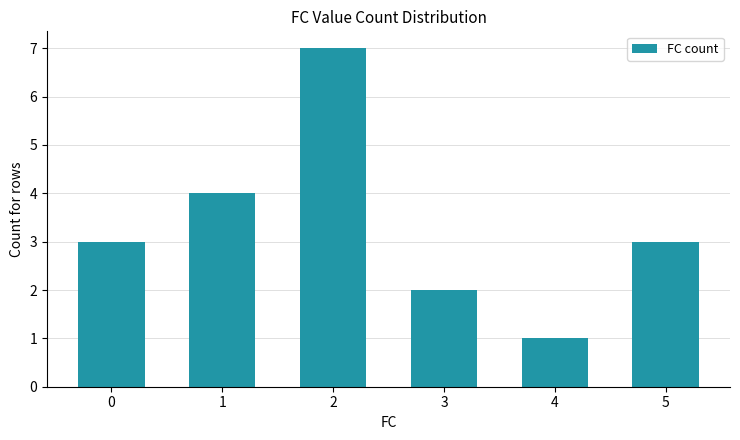

Are the bars horizontal?

No